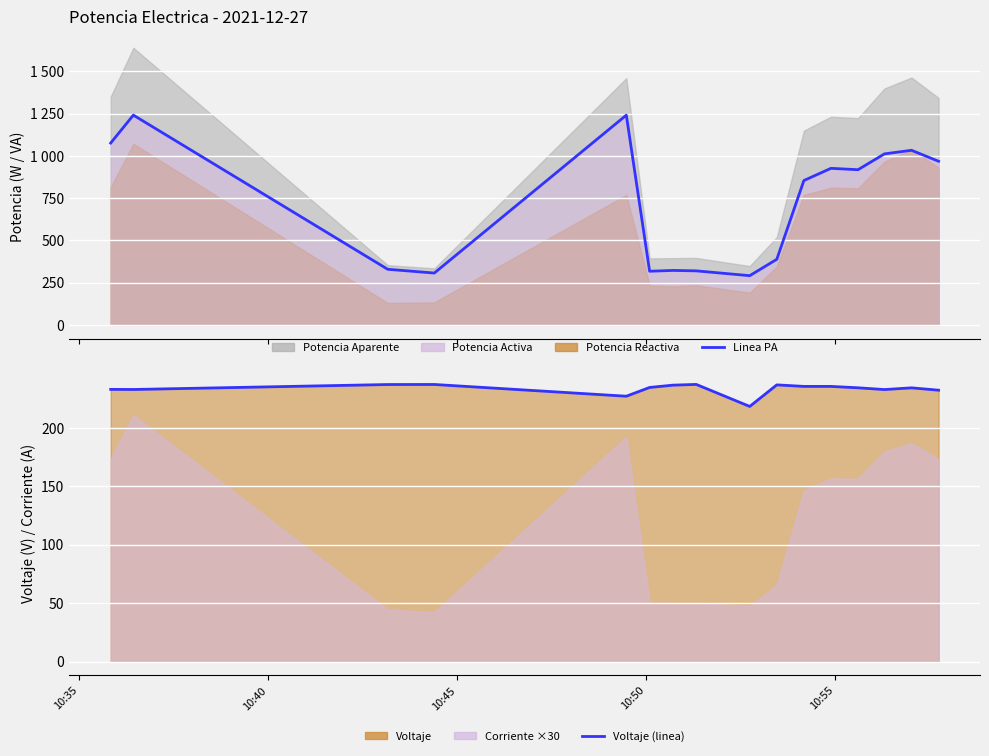

Reading left to right, transcribe all the data shown in this chart.

Potencia Activa: 2021-12-27 10:35:50=1076.0	2021-12-27 10:36:26=1241.2	2021-12-27 10:49:29=1241.1	2021-12-27 10:53:28=388.0	2021-12-27 10:54:11=854.1	2021-12-27 10:54:54=926.3	2021-12-27 10:55:37=918.2	2021-12-27 10:56:19=1011.9	2021-12-27 10:57:02=1033.1	2021-12-27 10:57:45=968.0	2021-12-27 10:50:06=317.3	2021-12-27 10:50:43=322.1	2021-12-27 10:51:20=319.5	2021-12-27 10:52:45=291.1	2021-12-27 10:43:10=328.9	2021-12-27 10:44:24=306.6
Potencia Aparente: 2021-12-27 10:35:50=1350.0	2021-12-27 10:36:26=1639.8	2021-12-27 10:49:29=1460.0	2021-12-27 10:53:28=519.4	2021-12-27 10:54:11=1149.4	2021-12-27 10:54:54=1231.8	2021-12-27 10:55:37=1223.4	2021-12-27 10:56:19=1398.9	2021-12-27 10:57:02=1463.6	2021-12-27 10:57:45=1342.8	2021-12-27 10:50:06=393.8	2021-12-27 10:50:43=394.8	2021-12-27 10:51:20=396.3	2021-12-27 10:52:45=348.0	2021-12-27 10:43:10=353.5	2021-12-27 10:44:24=334.3
Potencia Reactiva: 2021-12-27 10:35:50=815.3	2021-12-27 10:36:26=1071.6	2021-12-27 10:49:29=768.9	2021-12-27 10:53:28=345.3	2021-12-27 10:54:11=769.2	2021-12-27 10:54:54=811.9	2021-12-27 10:55:37=808.5	2021-12-27 10:56:19=965.9	2021-12-27 10:57:02=1036.7	2021-12-27 10:57:45=930.7	2021-12-27 10:50:06=233.2	2021-12-27 10:50:43=228.2	2021-12-27 10:51:20=234.5	2021-12-27 10:52:45=190.7	2021-12-27 10:43:10=129.6	2021-12-27 10:44:24=133.2
Voltaje: 2021-12-27 10:35:50=233.2	2021-12-27 10:36:26=233.1	2021-12-27 10:49:29=227.3	2021-12-27 10:53:28=237.0	2021-12-27 10:54:11=235.7	2021-12-27 10:54:54=235.7	2021-12-27 10:55:37=234.5	2021-12-27 10:56:19=233.0	2021-12-27 10:57:02=234.5	2021-12-27 10:57:45=232.5	2021-12-27 10:50:06=234.8	2021-12-27 10:50:43=236.8	2021-12-27 10:51:20=237.4	2021-12-27 10:52:45=218.5	2021-12-27 10:43:10=237.3	2021-12-27 10:44:24=237.4
Corriente: 2021-12-27 10:35:50=5.8	2021-12-27 10:36:26=7.0	2021-12-27 10:49:29=6.4	2021-12-27 10:53:28=2.2	2021-12-27 10:54:11=4.9	2021-12-27 10:54:54=5.2	2021-12-27 10:55:37=5.2	2021-12-27 10:56:19=6.0	2021-12-27 10:57:02=6.2	2021-12-27 10:57:45=5.8	2021-12-27 10:50:06=1.7	2021-12-27 10:50:43=1.7	2021-12-27 10:51:20=1.7	2021-12-27 10:52:45=1.6	2021-12-27 10:43:10=1.5	2021-12-27 10:44:24=1.4